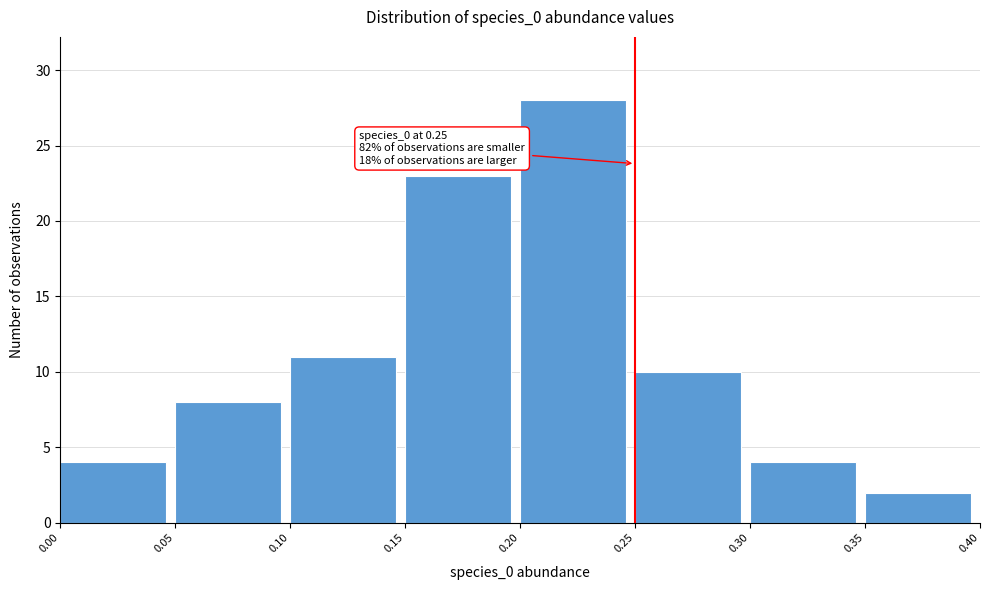

Which range on the x-axis has the tallest bar?

0.20 to 0.25